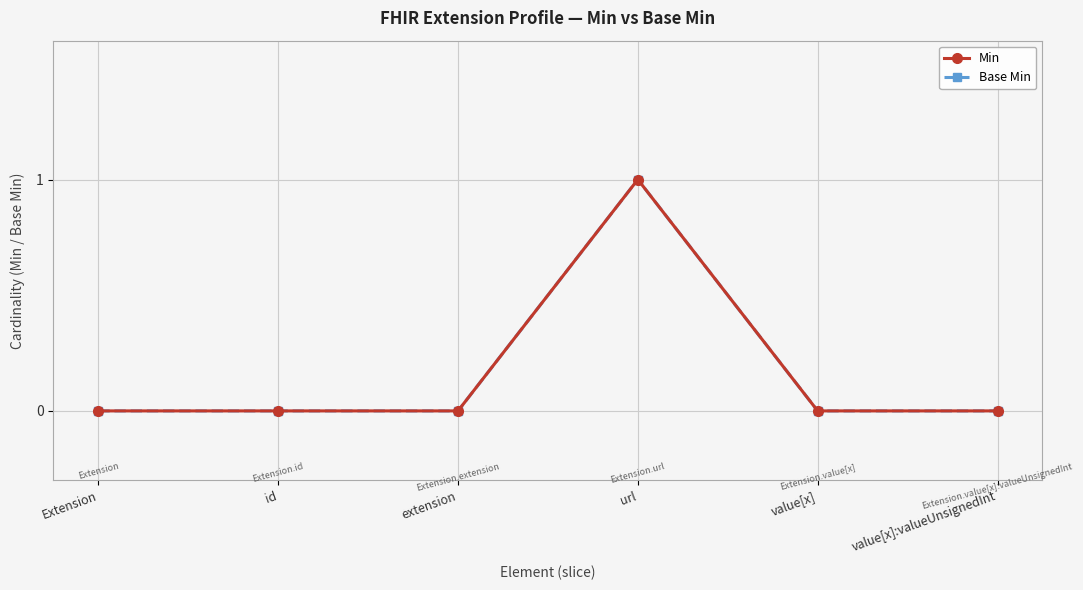

What is the label of the 4th point from the right?

extension